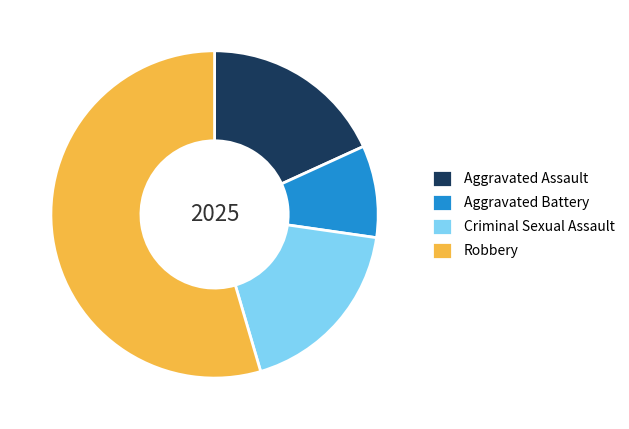

Is Robbery the majority of the pie?

Yes